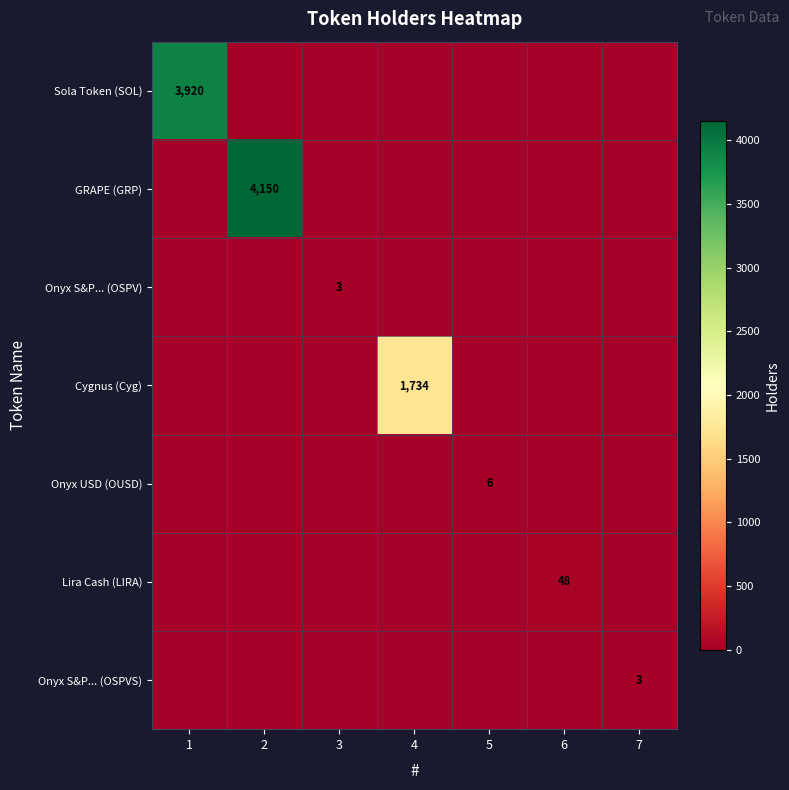

The value of Onyx USD (OUSD) at 5 is 8. True or false?

False